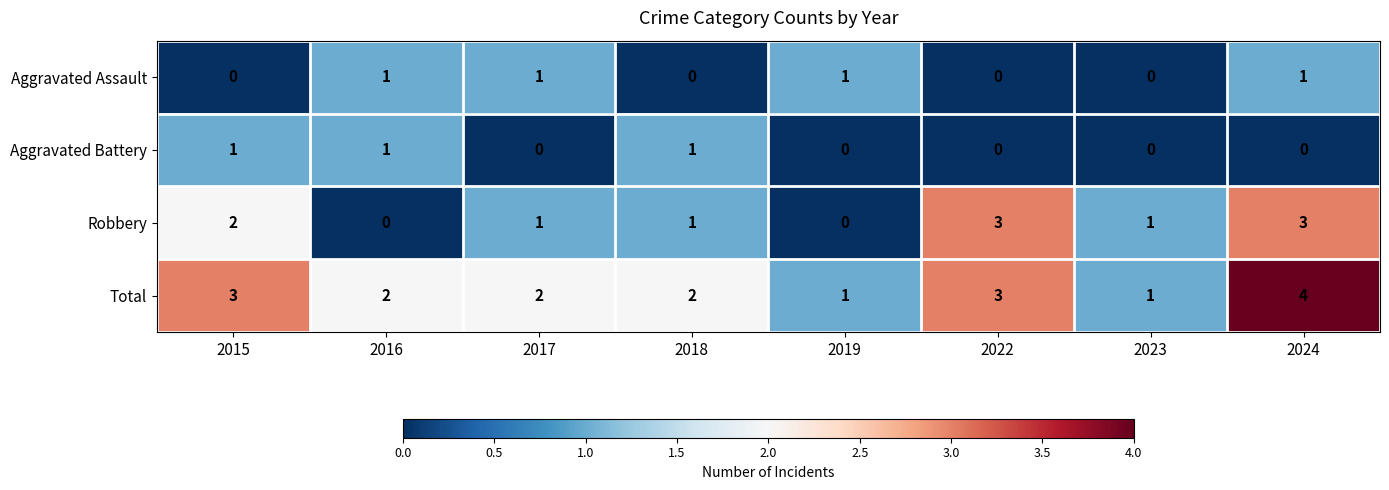

How many values in Aggravated Assault are above zero?

4